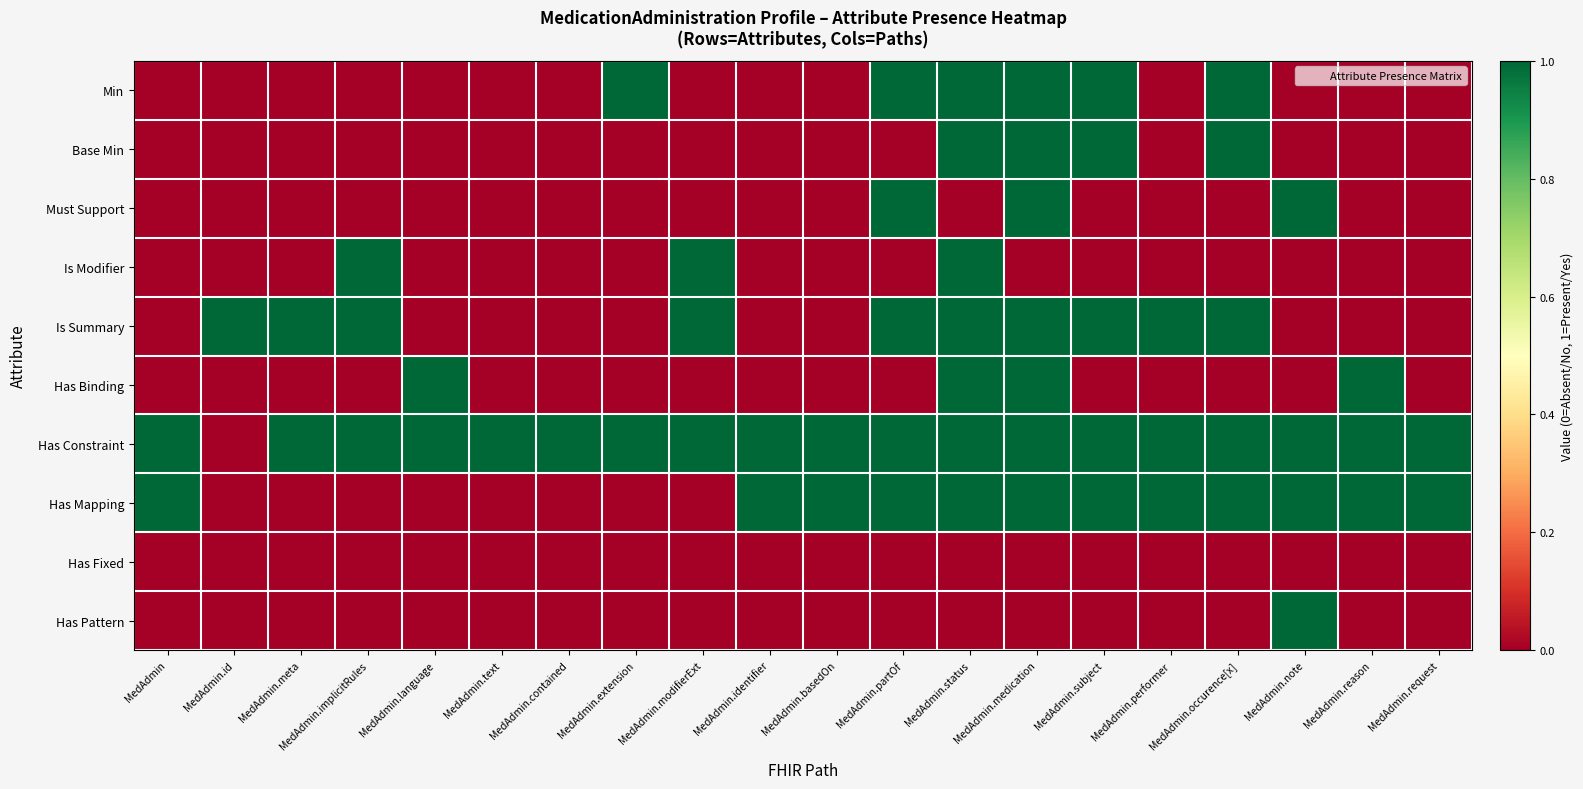

At how many categories does at least one series exceed 0?

20